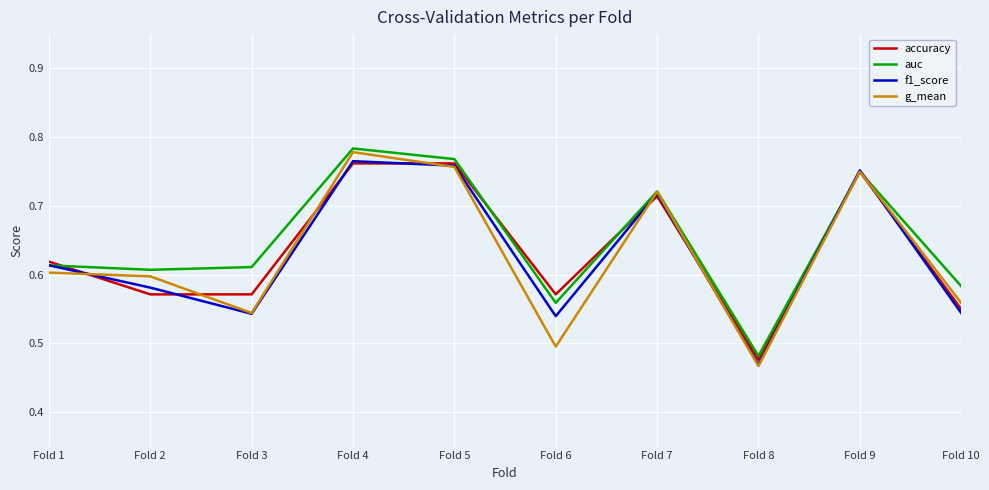

At which category does f1_score reach its first local peak?

Fold 4